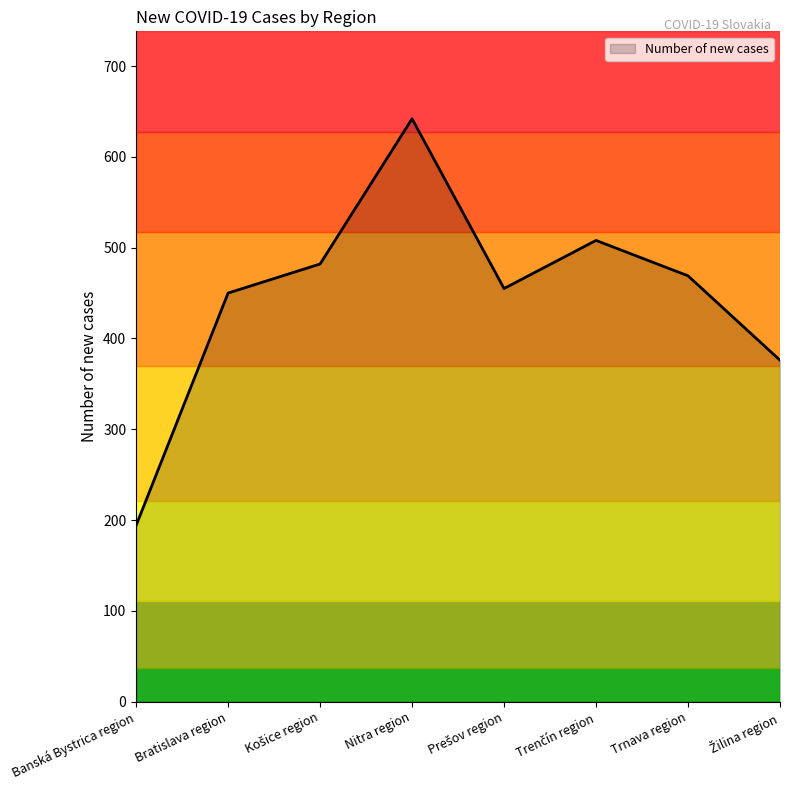

What is the difference between the maximum and minimum values?

448